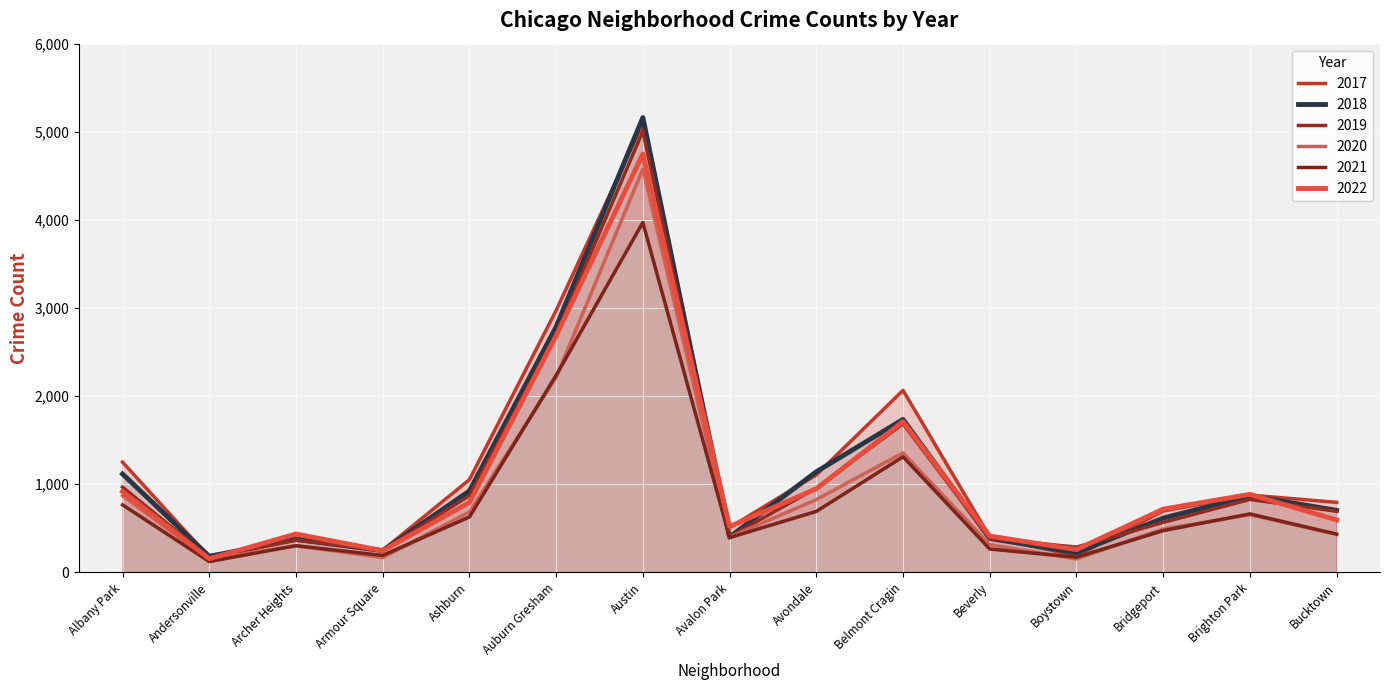

Reading right to left, extract all data points from this chart.

2017: 795	878	697	188	404	2066	1107	509	5095	2973	1053	251	391	171	1252
2019: 694	828	568	287	385	1687	957	405	5008	2700	872	249	368	166	968
2021: 435	664	474	173	265	1312	692	395	3971	2237	629	193	303	123	767
2022: 595	886	718	259	413	1711	949	520	4748	2686	793	247	436	155	918
2020: 431	654	493	153	315	1357	826	400	4578	2213	686	169	303	147	870
2018: 704	869	616	224	386	1736	1142	401	5162	2787	924	248	374	183	1117